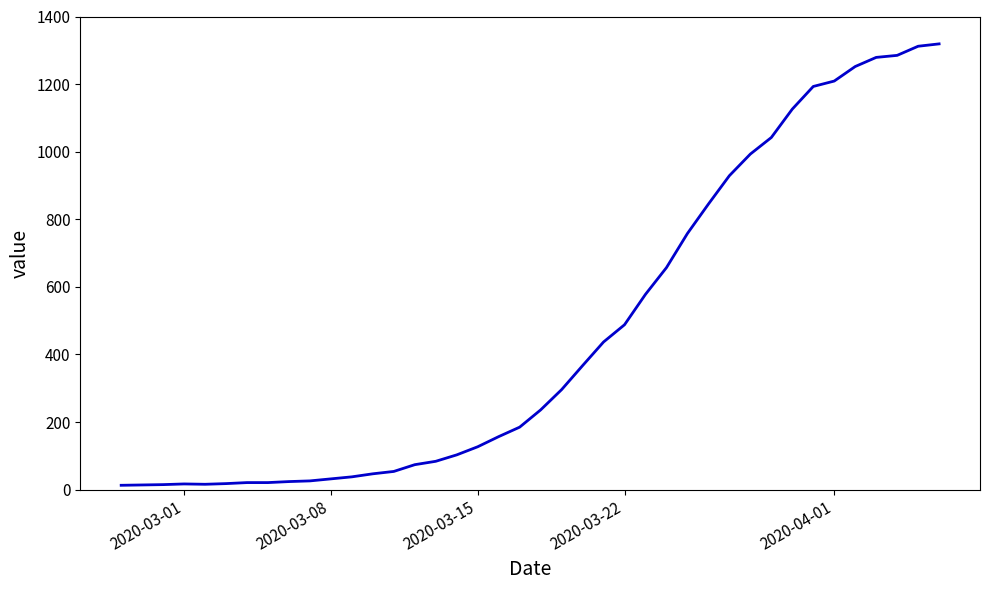

What is the difference between the maximum and minimum values?

1306